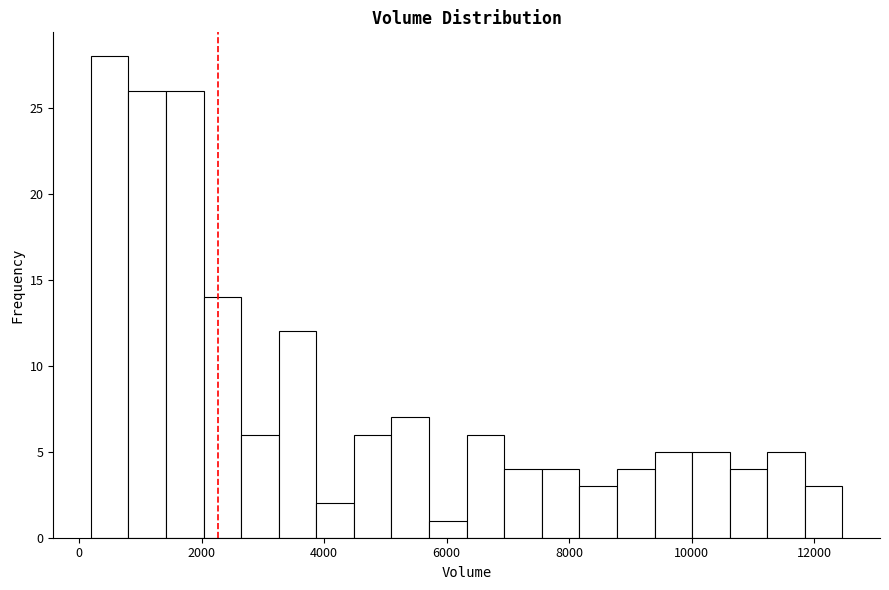

Read against the x-axis, roughly where is the centre of the tallest bar?

600